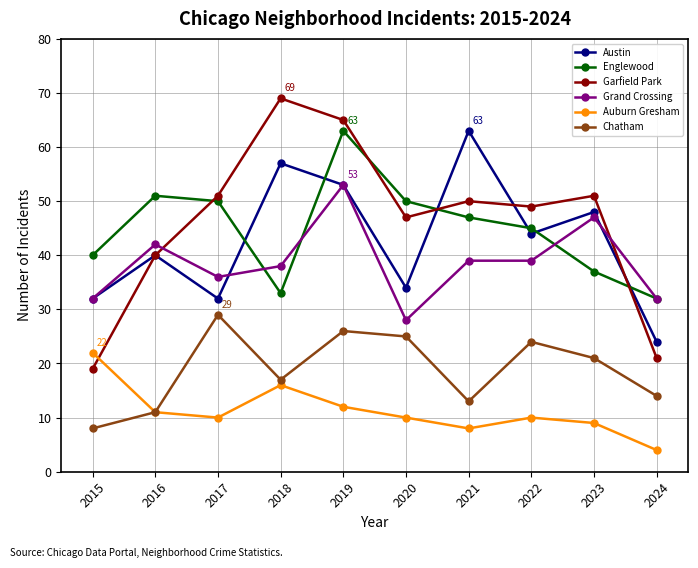

At which category does Garfield Park reach its first local valley?

2020